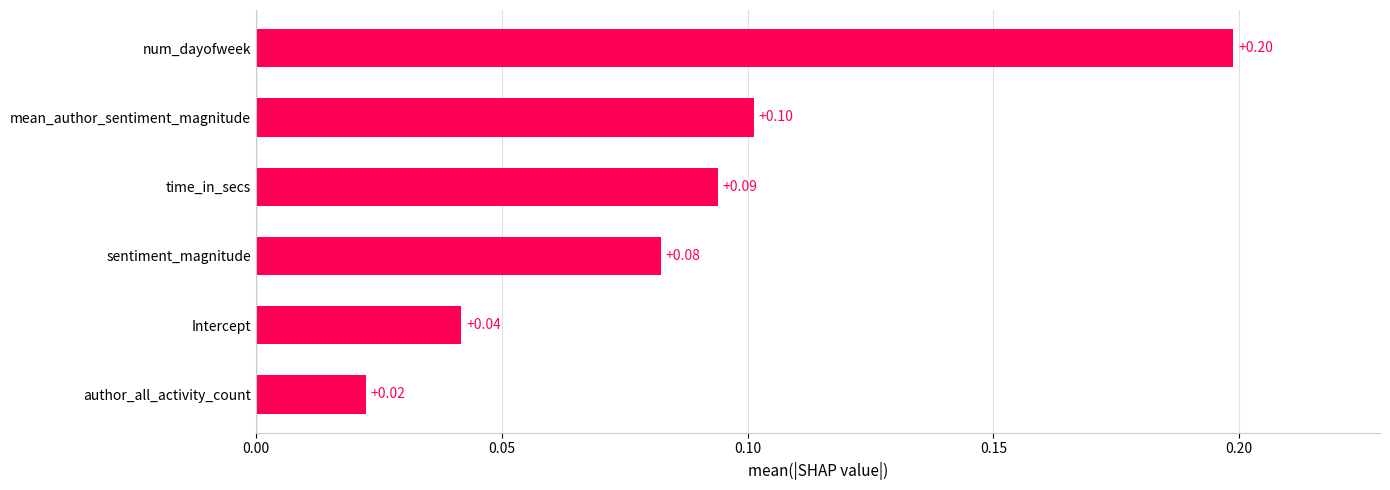

Count the values in the range 0 to 1.

6